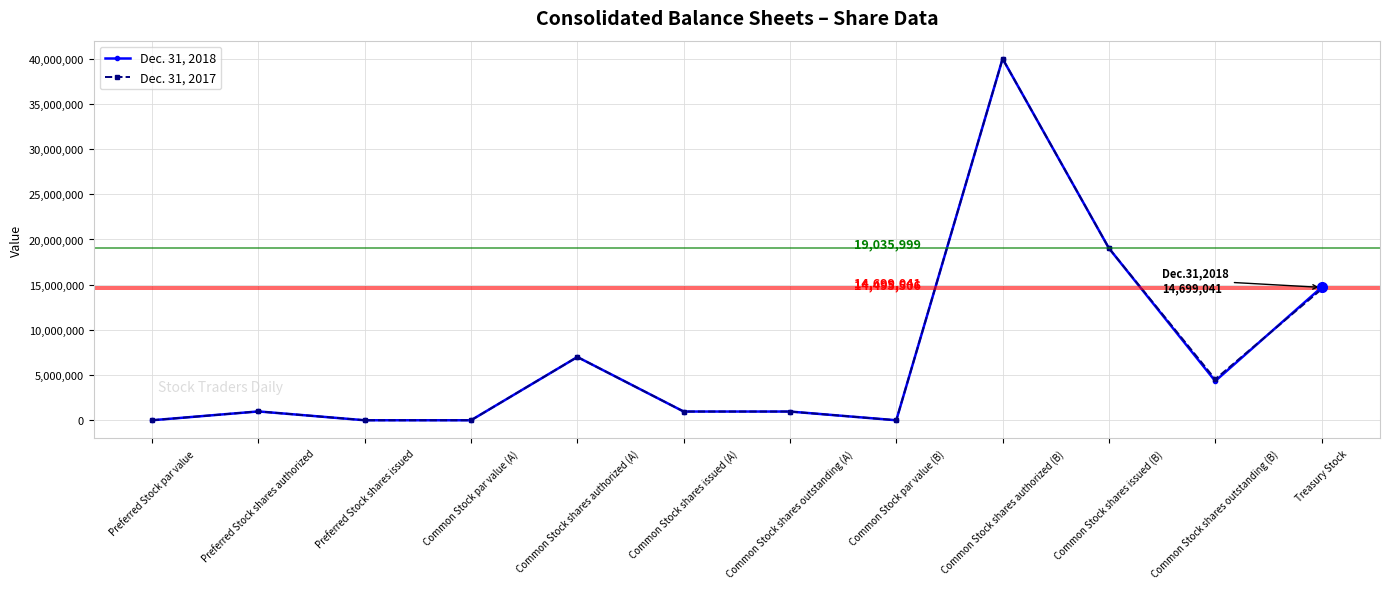

Which series ends up on top after the final intersection of Dec. 31, 2018 and Dec. 31, 2017?

Dec. 31, 2018